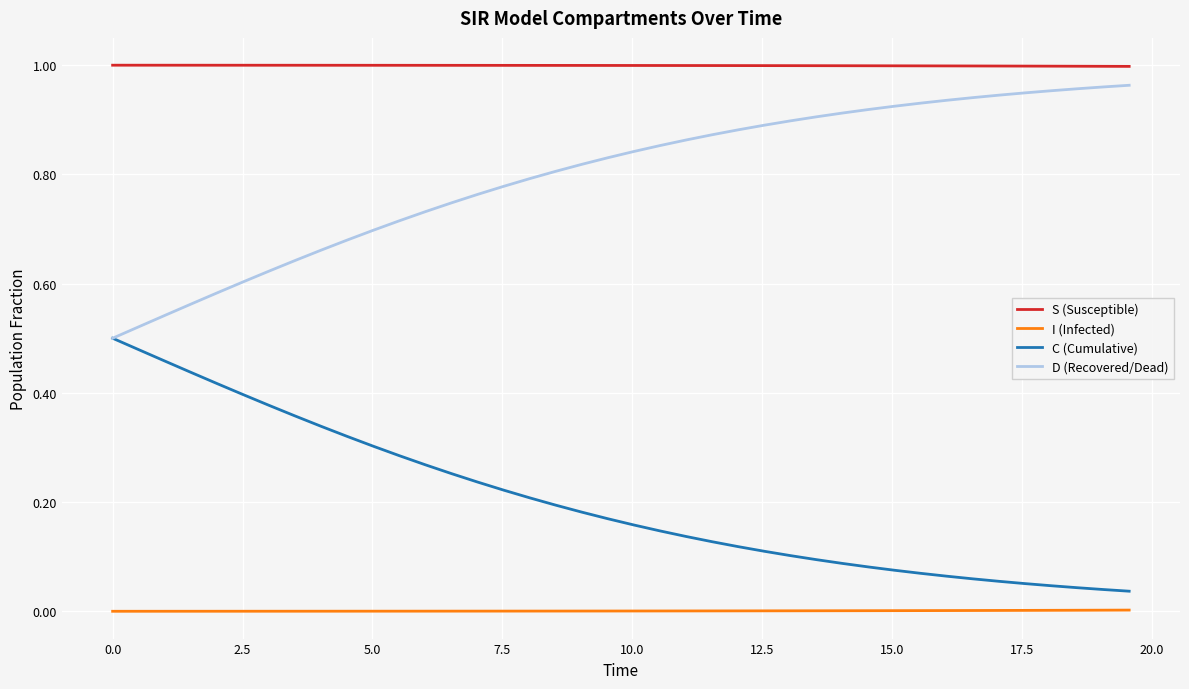

List the series in order of their overall mean, highest first.

S (Susceptible), D (Recovered/Dead), C (Cumulative), I (Infected)